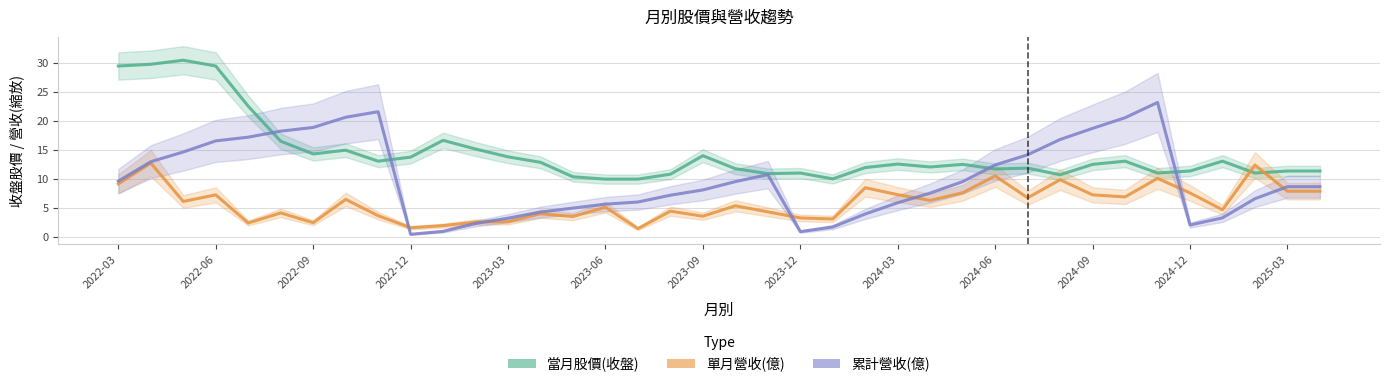

Is it true that 當月股價(收盤) equals 12.1 at 25?

True